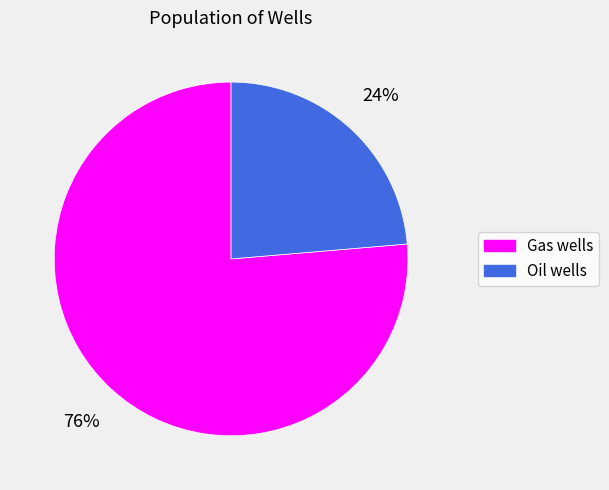

To the nearest percent, what is the average slice percentage?

50%